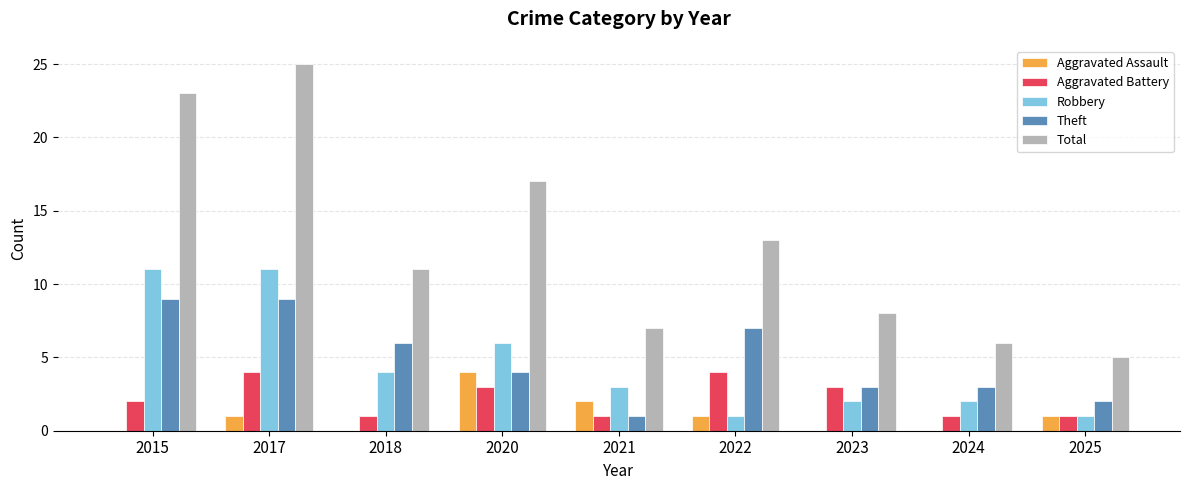

Between 2022 and 2024, which series saw the biggest shift?

Total